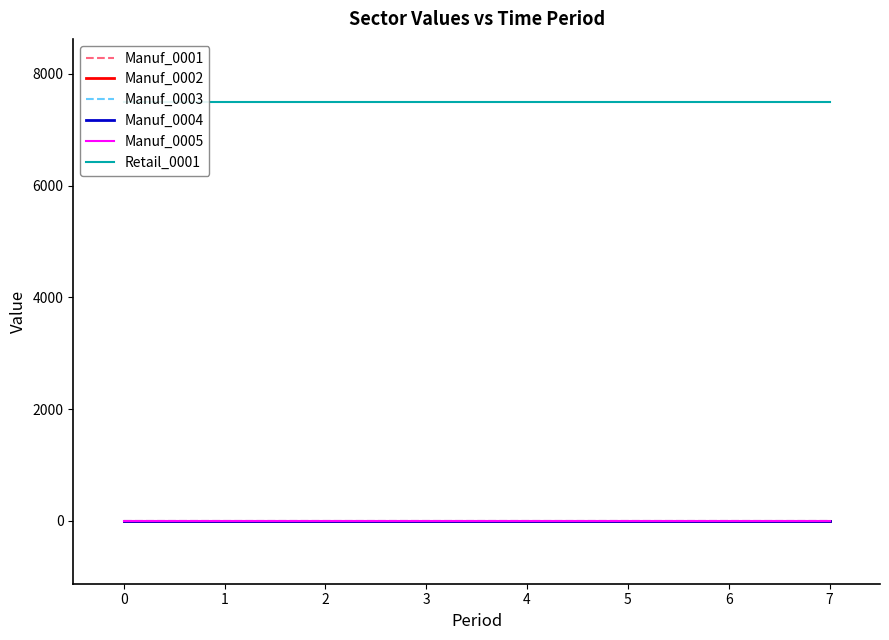

True or false: Retail_0001 and Manuf_0004 cross at least once.

False